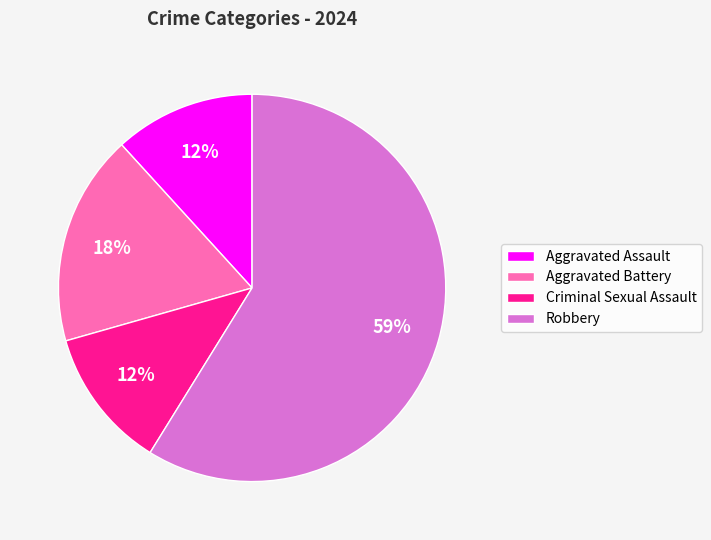

Do Aggravated Battery and Robbery together represent more than half of the pie?

Yes